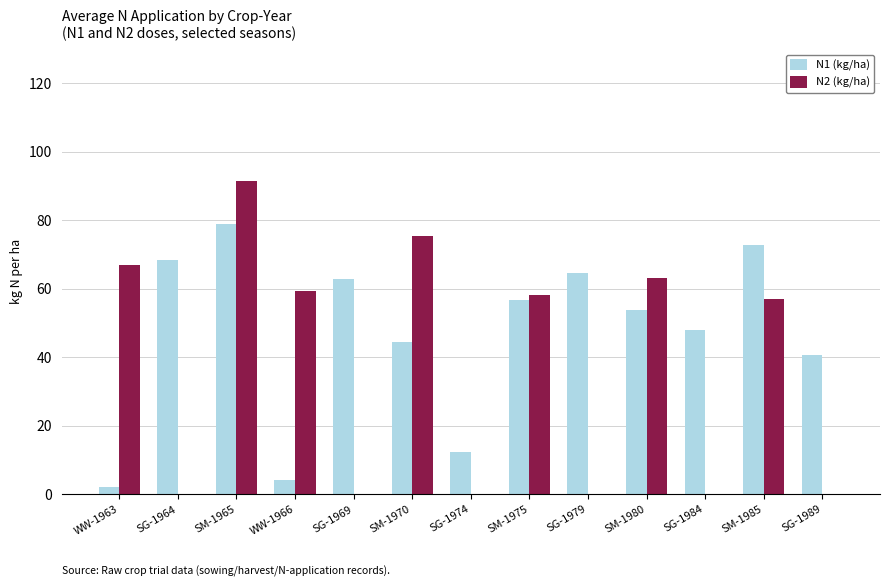

What is the average value of the N2 (kg/ha) series?

36.3